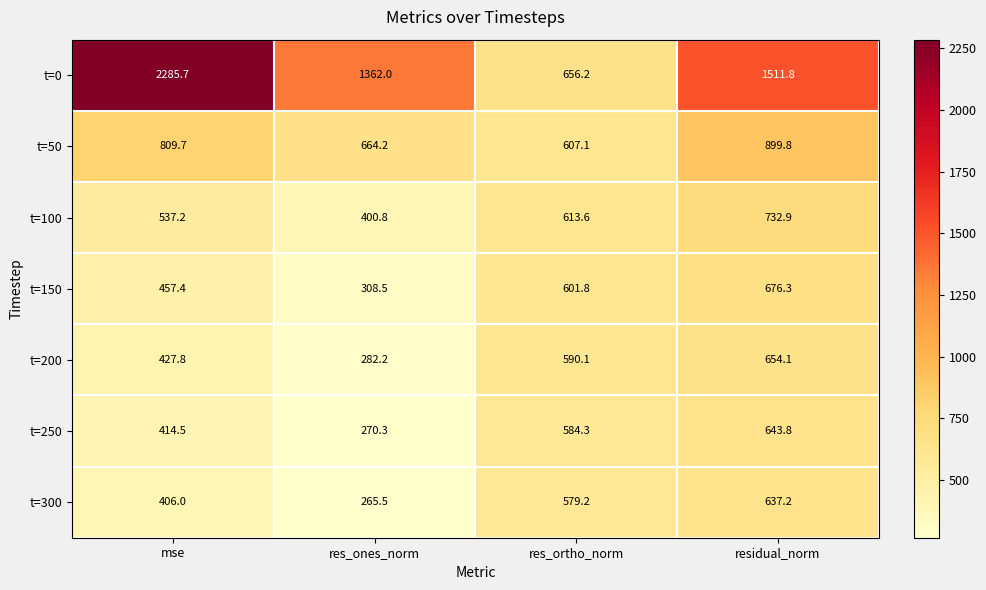

Reading left to right, what are all the values shown in this chart?

t=0: 2285.7	1362.0	656.2	1511.8
t=50: 809.7	664.2	607.1	899.8
t=100: 537.2	400.8	613.6	732.9
t=150: 457.4	308.5	601.8	676.3
t=200: 427.8	282.2	590.1	654.1
t=250: 414.5	270.3	584.3	643.8
t=300: 406.0	265.5	579.2	637.2